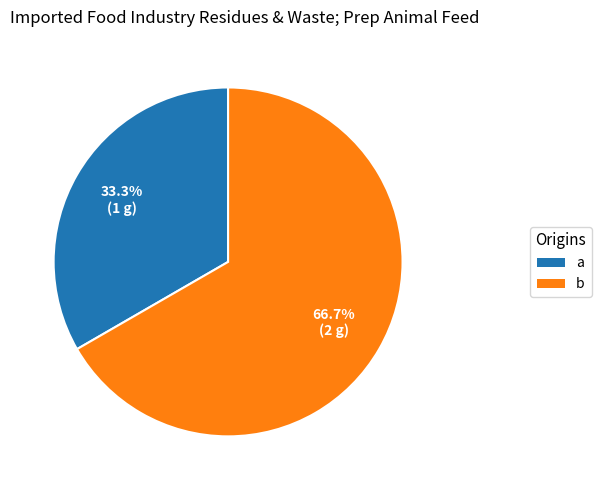

Combined, what portion of the pie is a and b?

100.0%